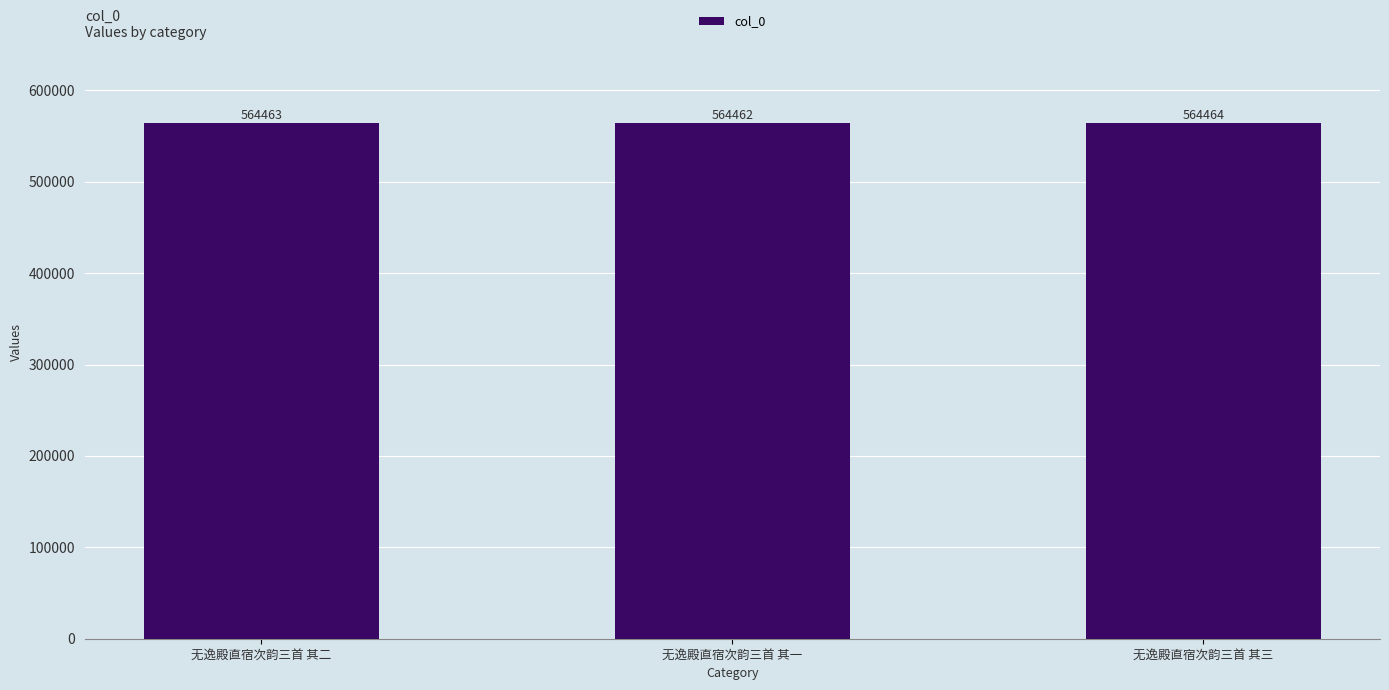

What is the change in value from 无逸殿直宿次韵三首 其二 to 无逸殿直宿次韵三首 其一?

-1